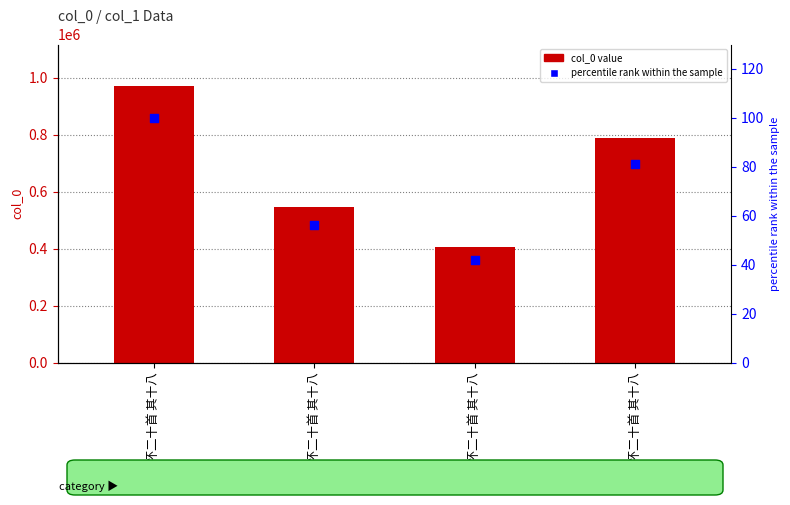

At which category is the sum across all series the highest?

寄怀二十首 其十八